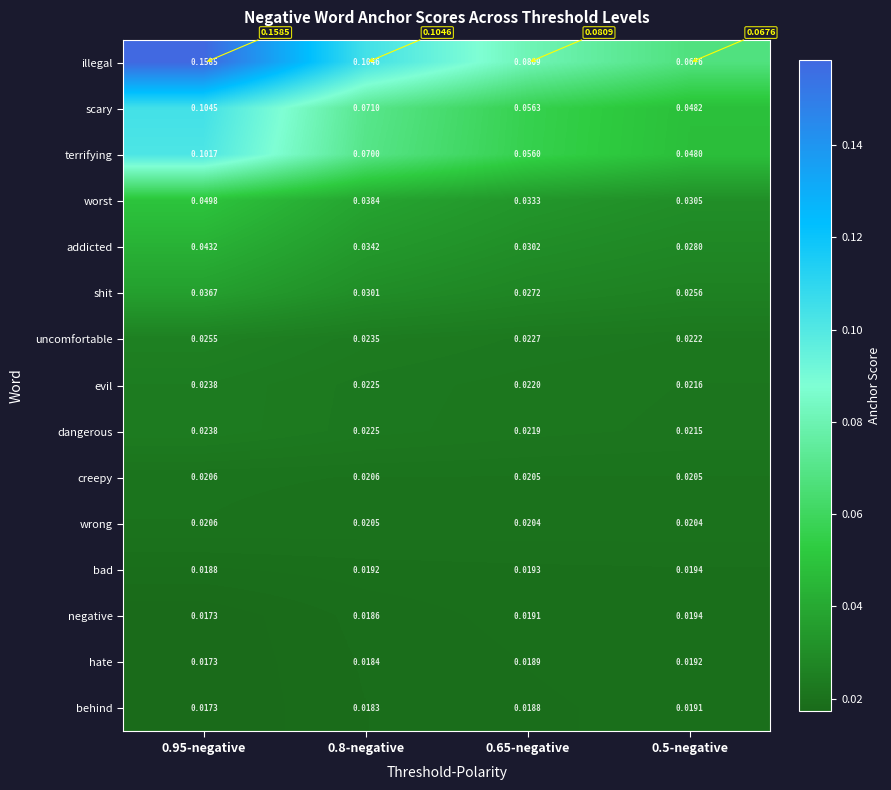

At how many categories does at least one series exceed 0?

4